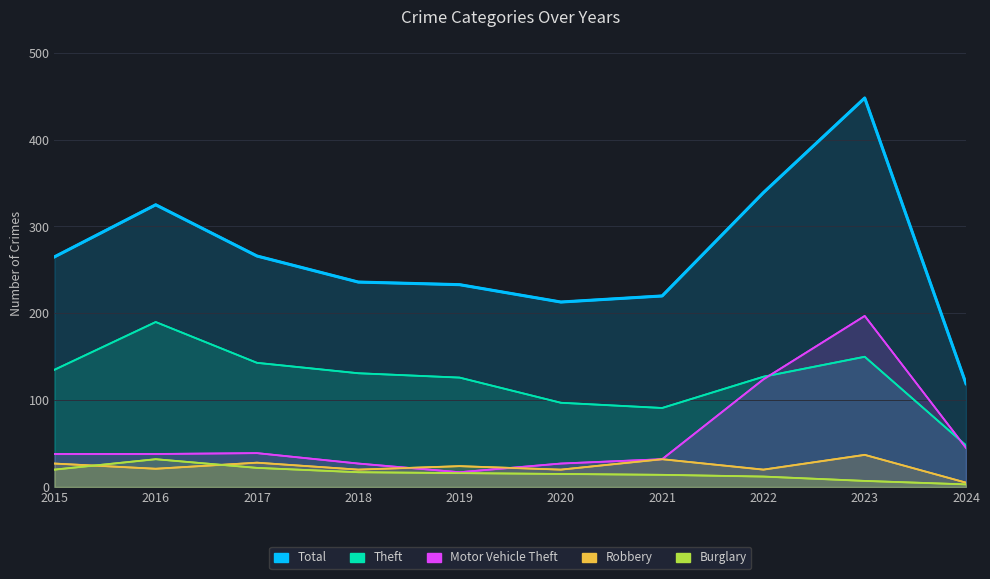

Which series changed the most between 2022 and 2024?

Total